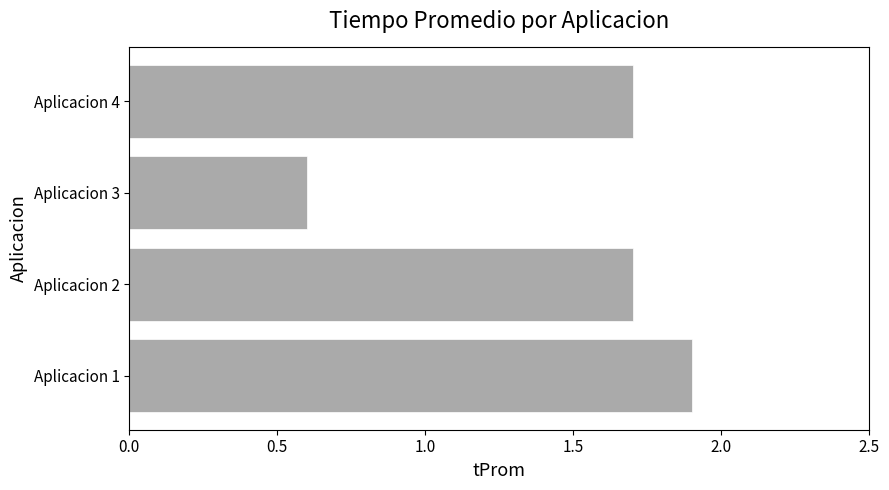

What is the average value?

1.5